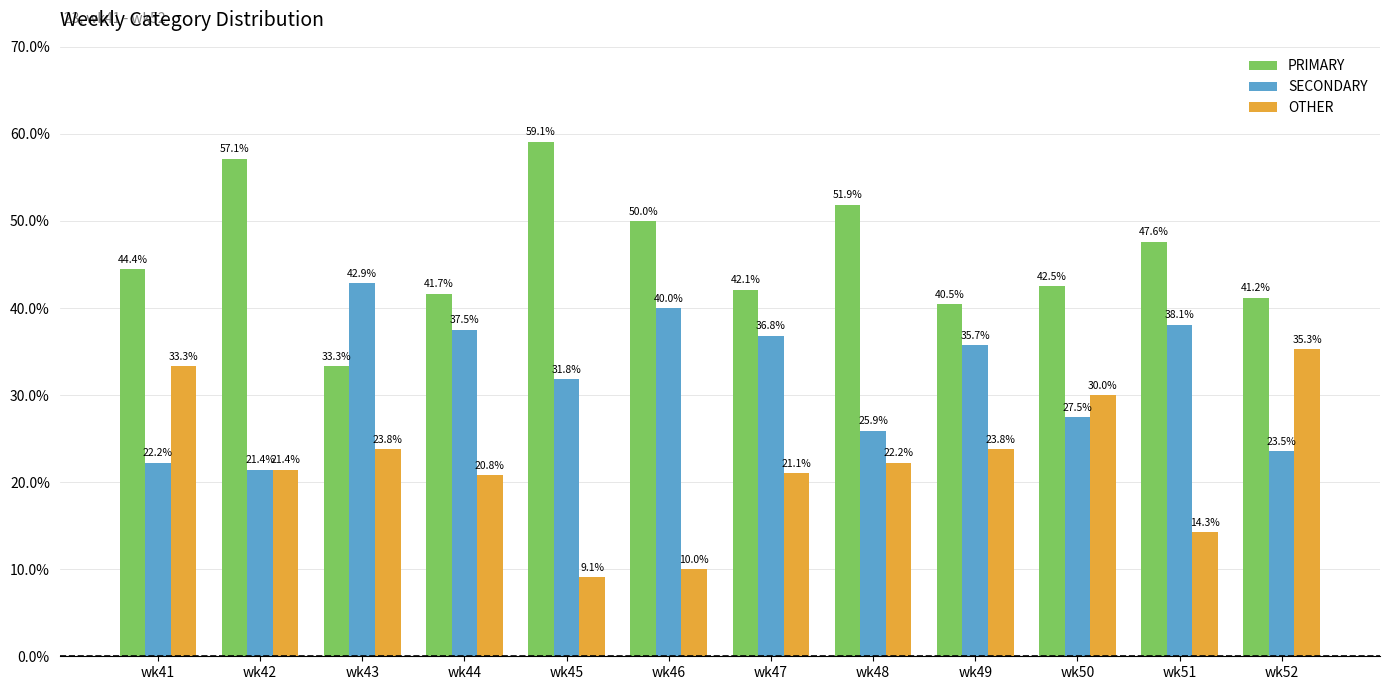

What is the spread (max minus min) of values at wk42?

35.7